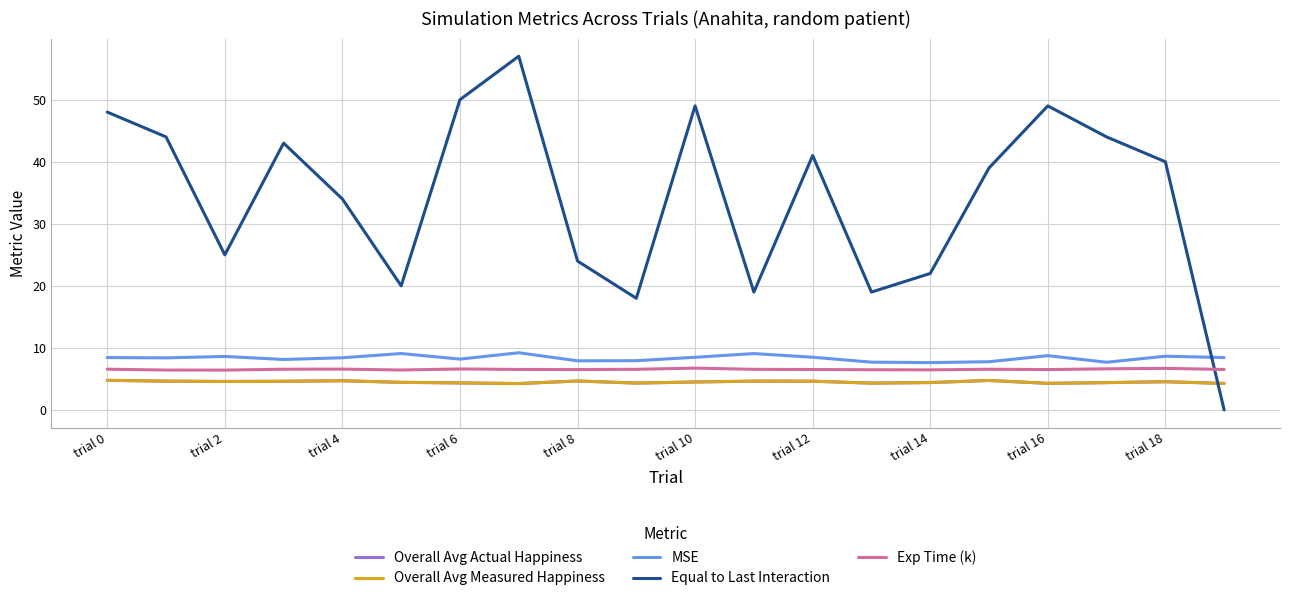

List the labels in order of Overall Avg Actual Happiness value, largest first.

trial 0, 15, trial 8, trial 16, trial 2, 11, 12, trial 6, trial 4, 18, 10, trial 10, 14, 17, trial 12, trial 18, 13, 16, 19, trial 14